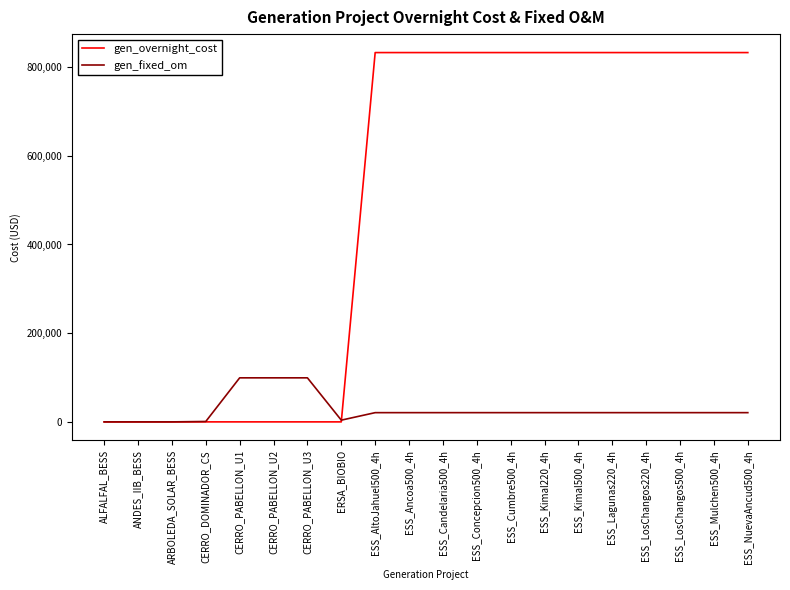

What is the greatest value displayed?

832646